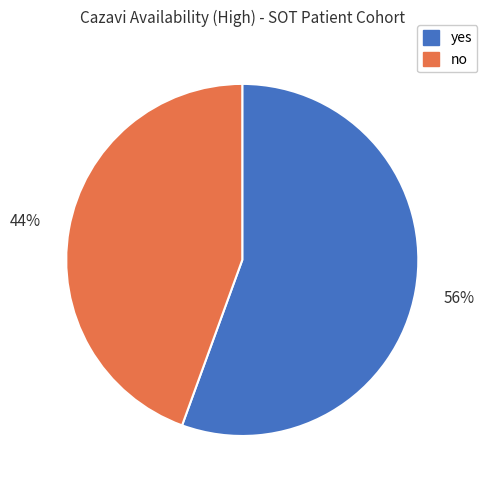

The no slice represents 57% of the pie. True or false?

False